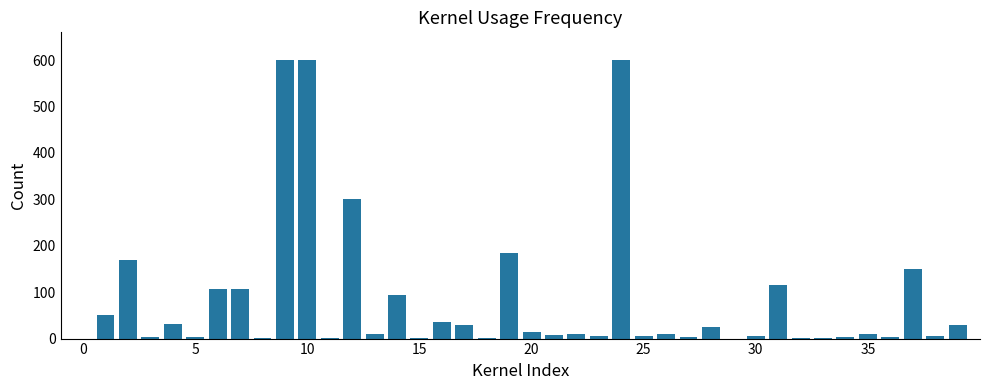

What is the maximum value shown in the chart?

600.0